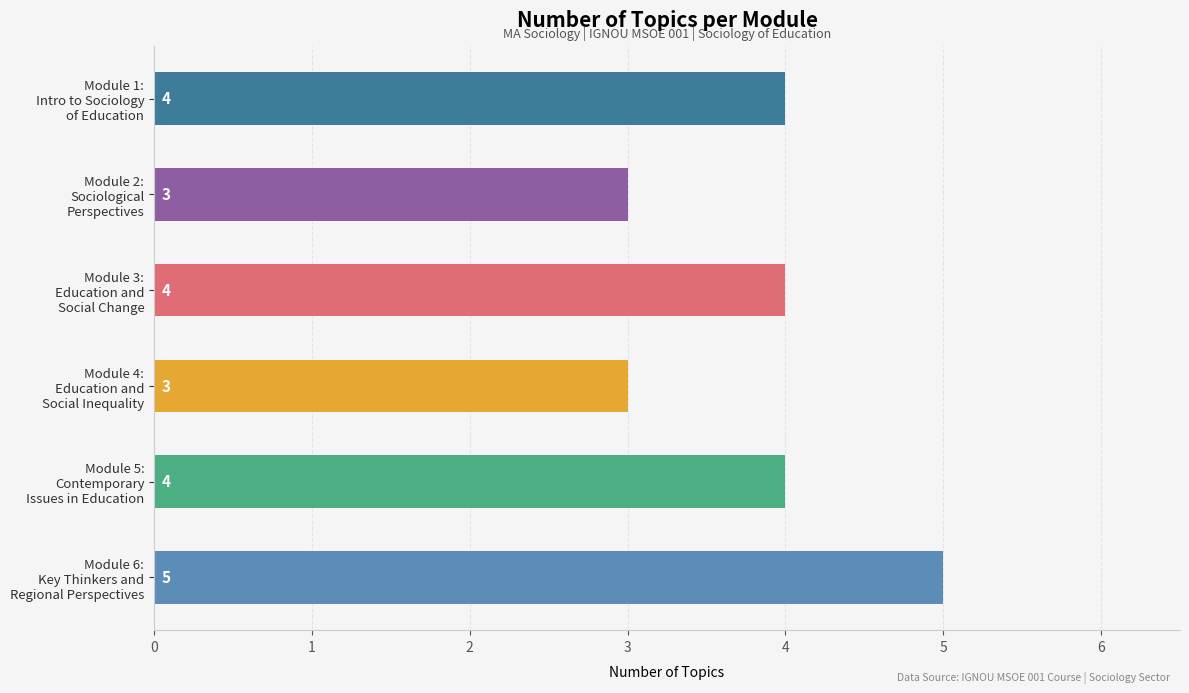

What is the value of the 5th bar from the top?

4